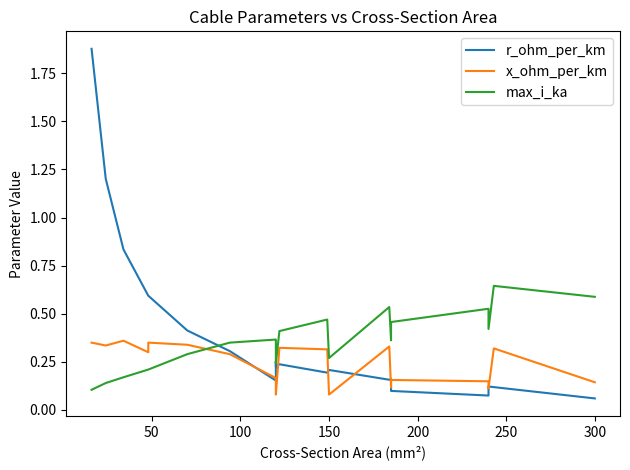

Is this an area chart (filled region under the line)?

No